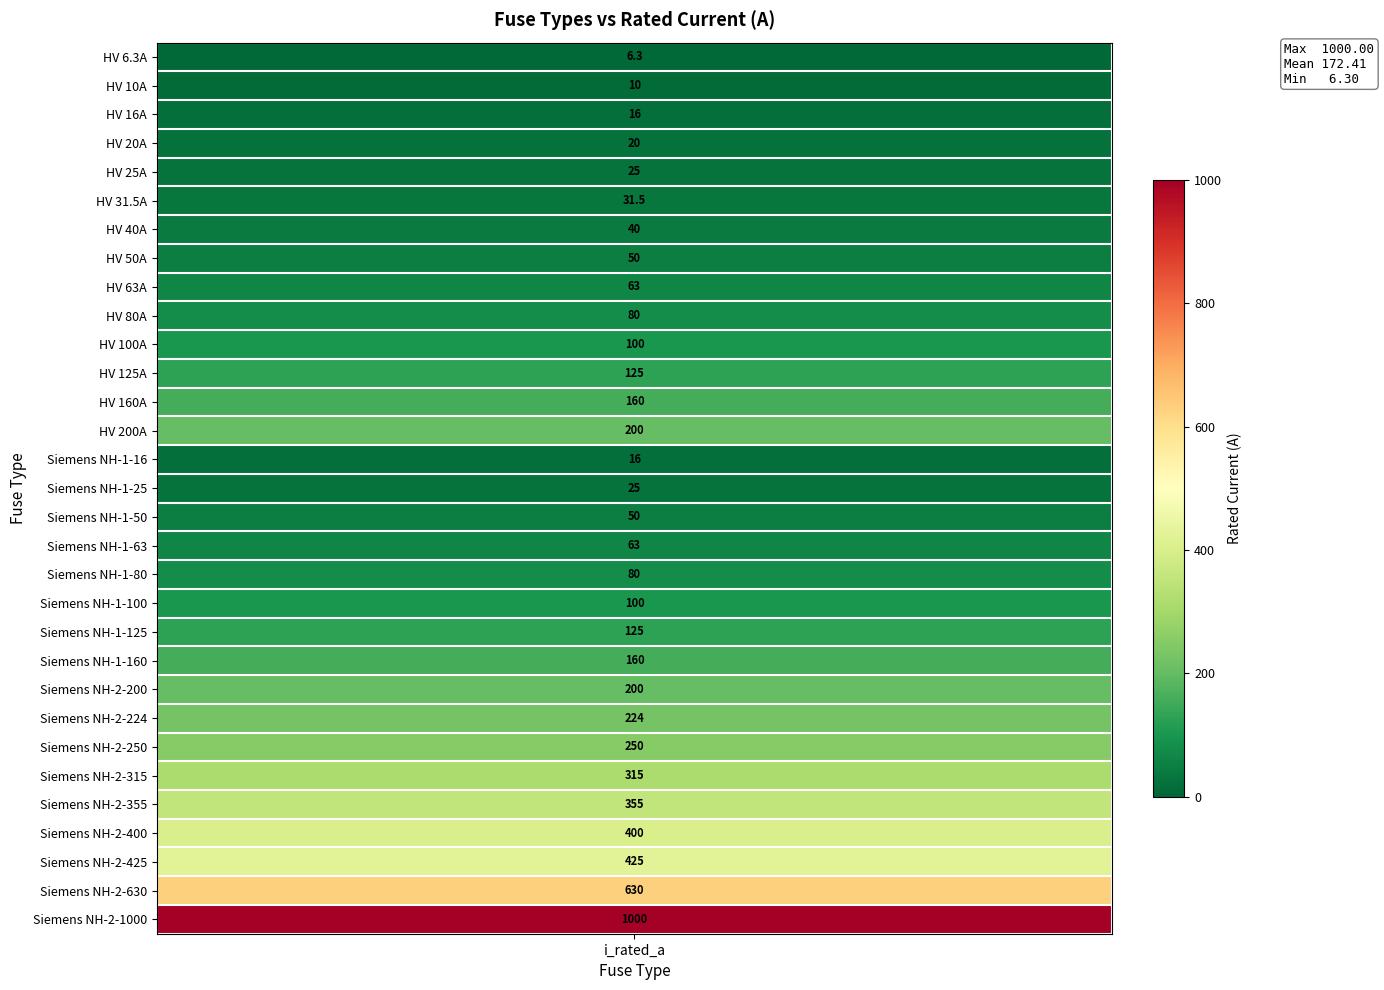

What is the minimum value shown in the chart?

6.3